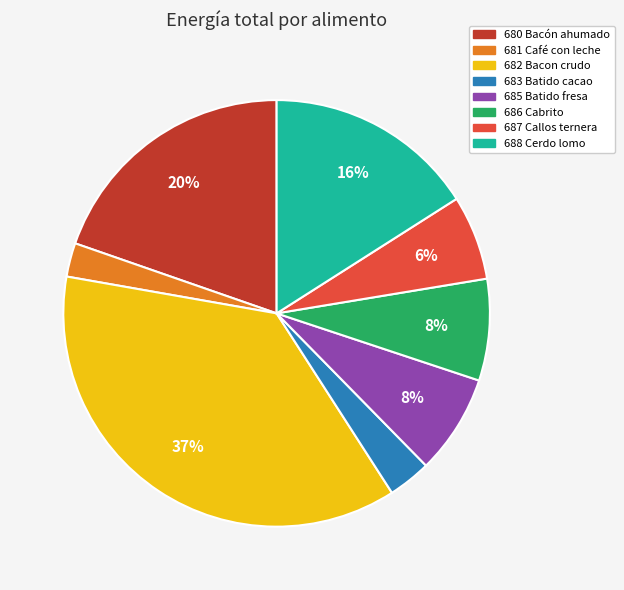

Which slice is the largest?

682 Bacon crudo